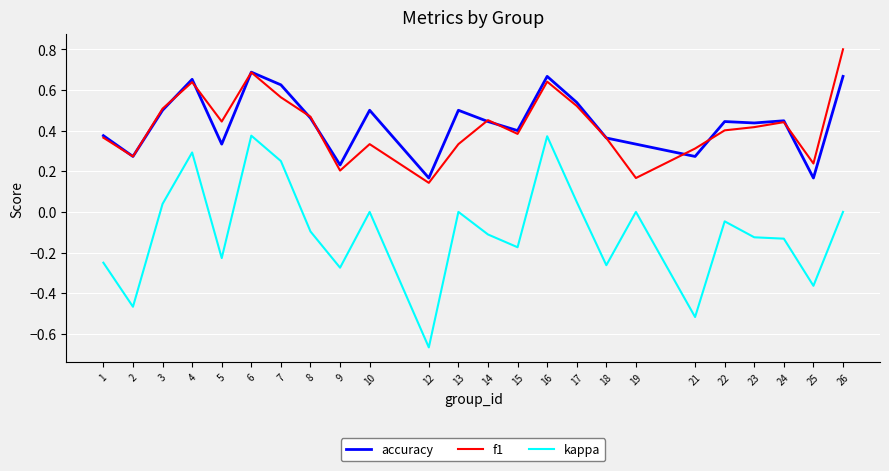

At which label does f1 reach its peak?

26